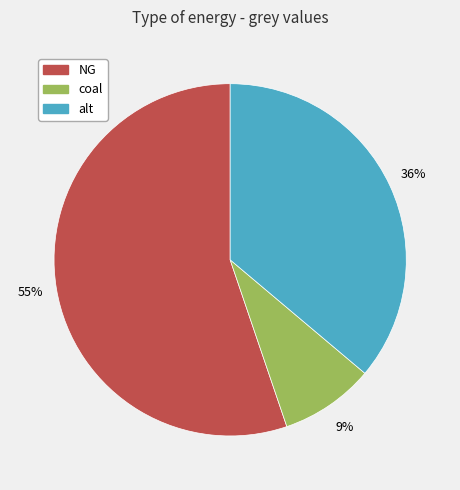

To the nearest percent, what is the average slice percentage?

33%